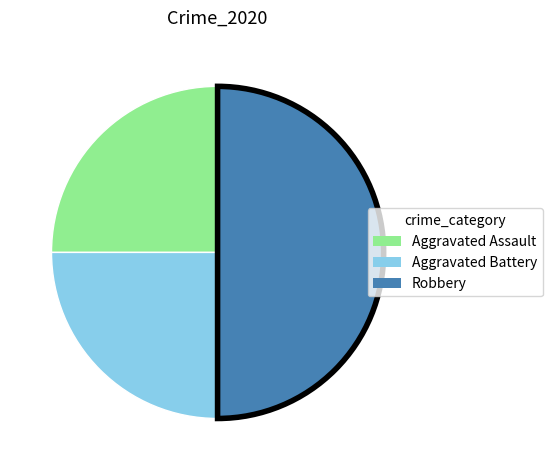

How many slices are in this pie chart?

3